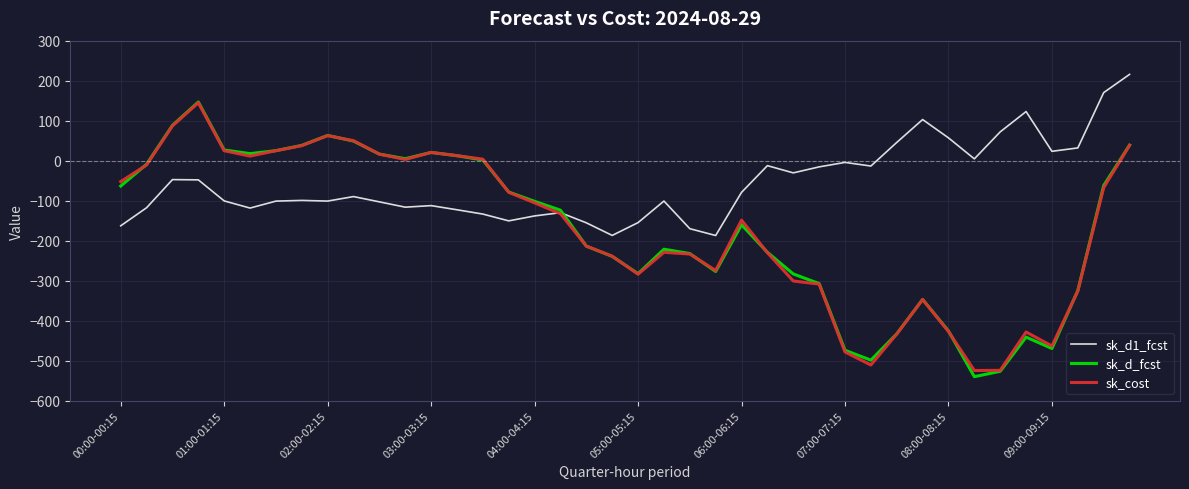

What is the smallest value displayed?

-540.0